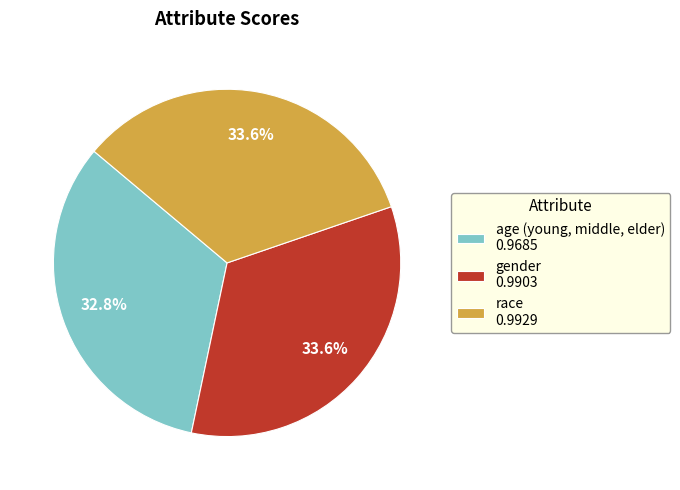

What percentage is NOT represented by age (young, middle, elder) 0.9685?

67.2%